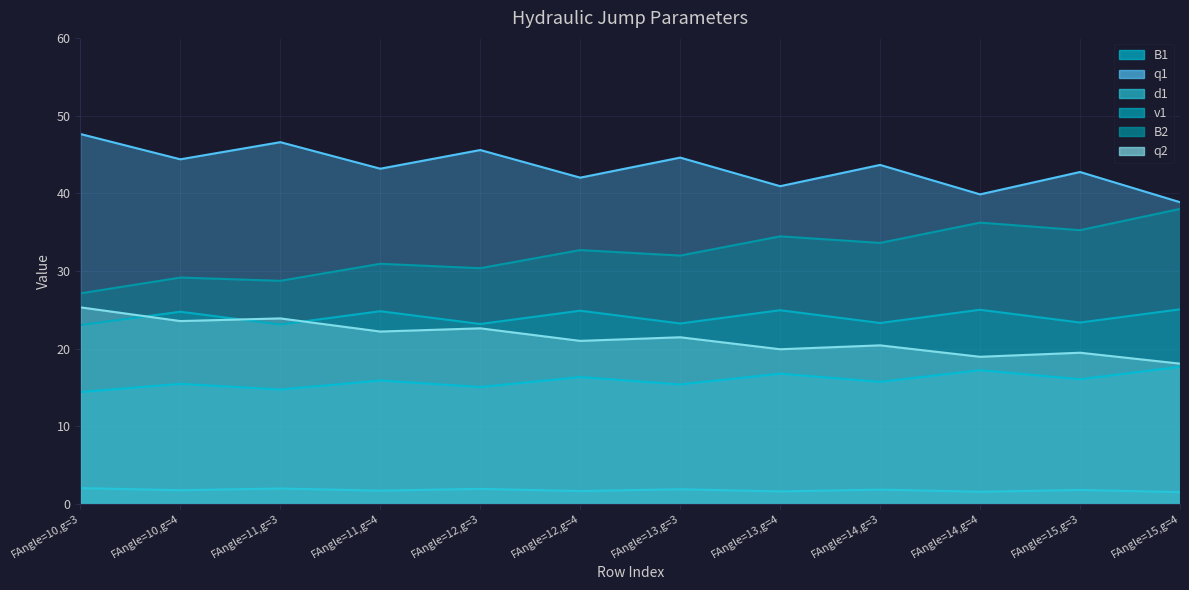

What is the total value across all series at FAngle=13,g=3?

138.6